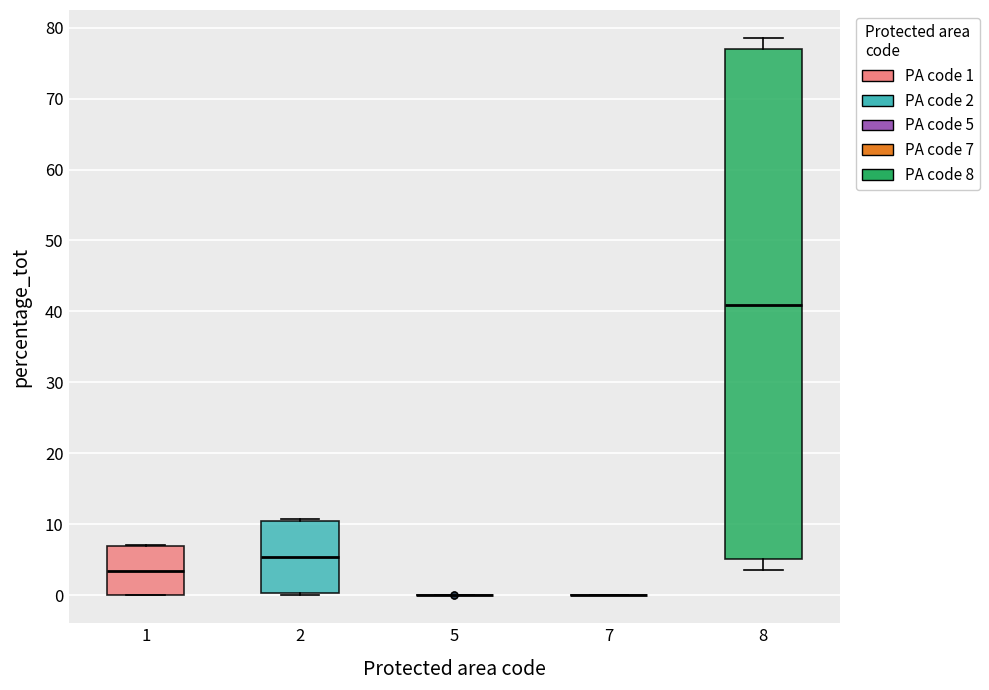

Reading left to right, read every box against the y-axis: the position of its median line, the range the box covers, and the ends of its whiskers. The values are not printed on the chart, so give them approximately, as read against the axis.

1: median 3, box 0 to 7, whiskers 0 to 7
2: median 5, box 0 to 11, whiskers 0 to 11 (just above the box's upper edge)
5: box collapsed to a line at 0, whiskers 0 to 0
7: box collapsed to a line at 0, whiskers 0 to 0
8: median 41, box 5 to 77, whiskers 4 to 79